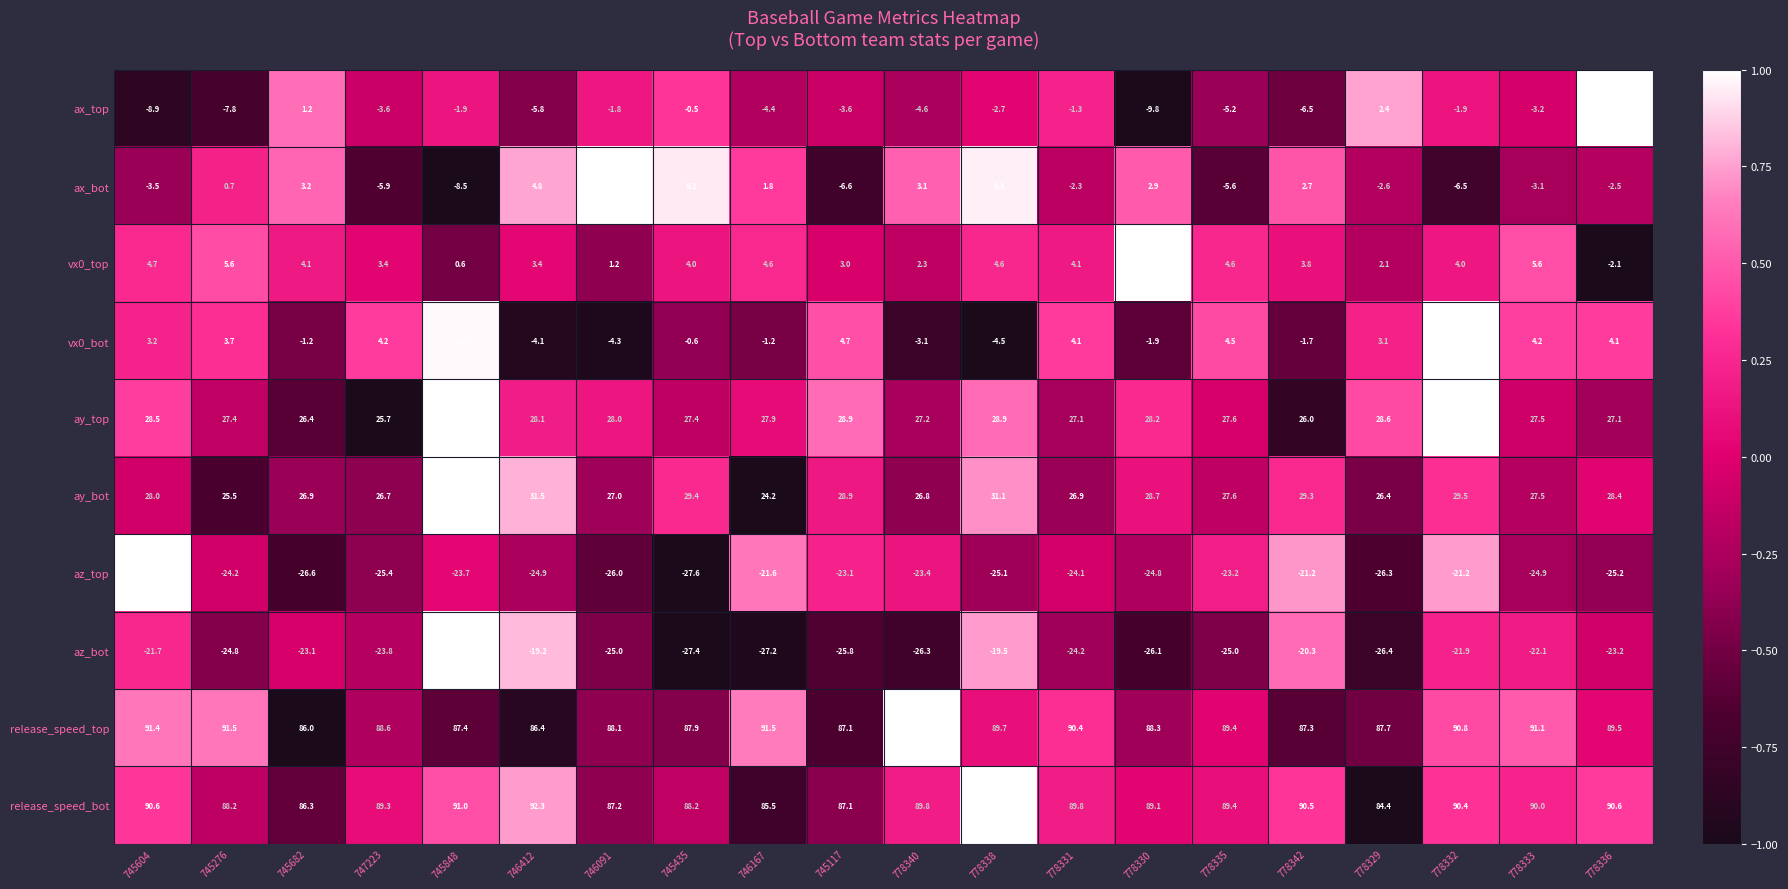

At which category is the sum across all series the highest?

778338